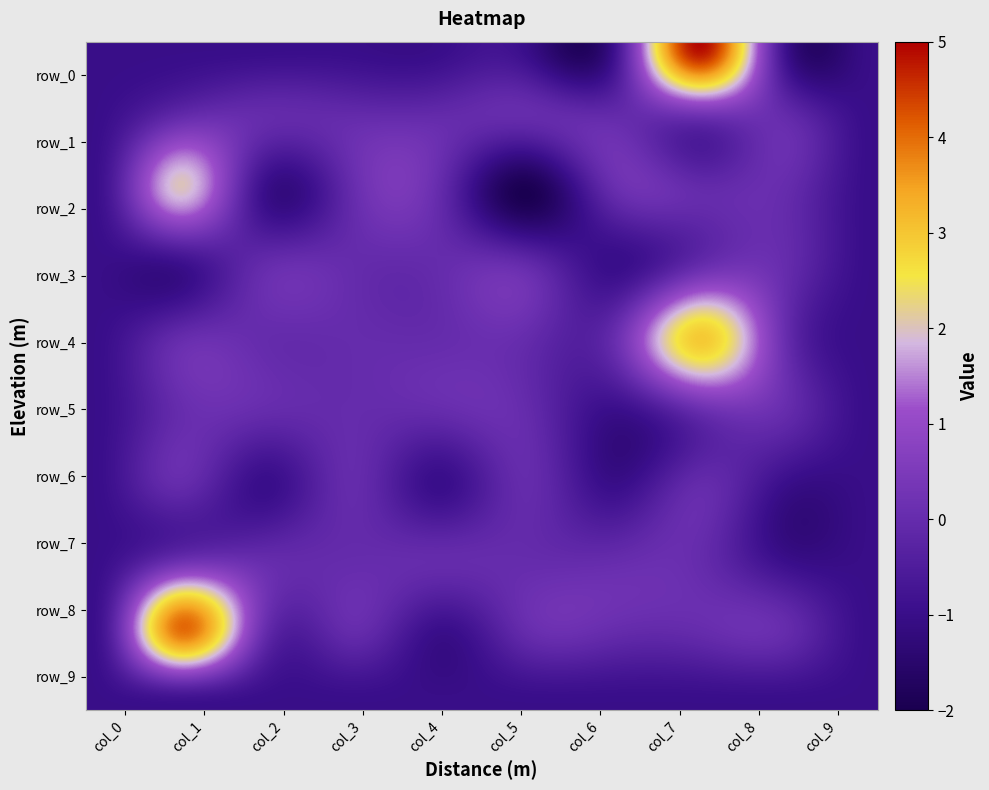

How many series are shown in this chart?

10